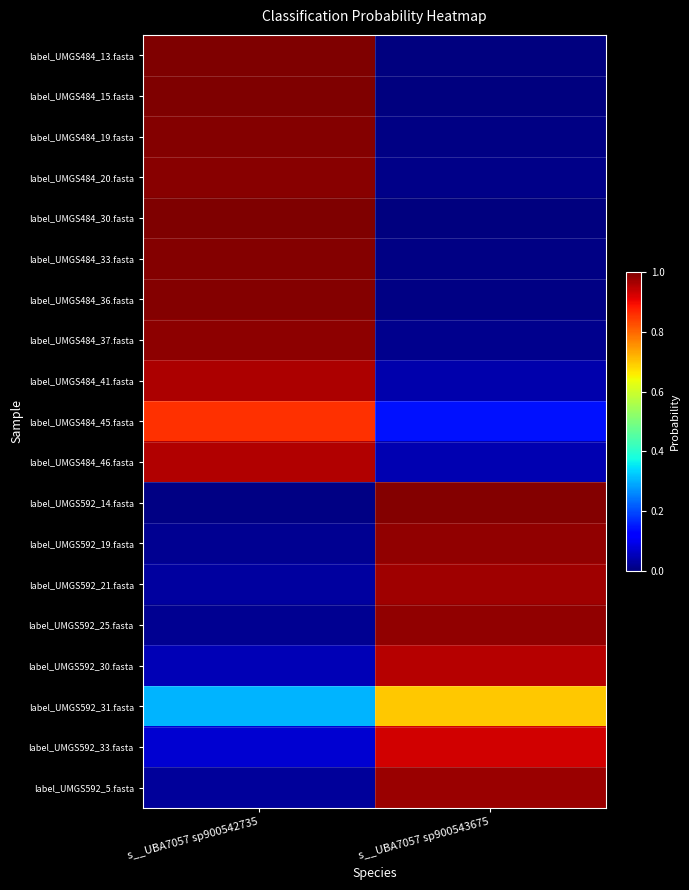

What is the total value across all series at s__UBA7057 sp900543675?

7.8